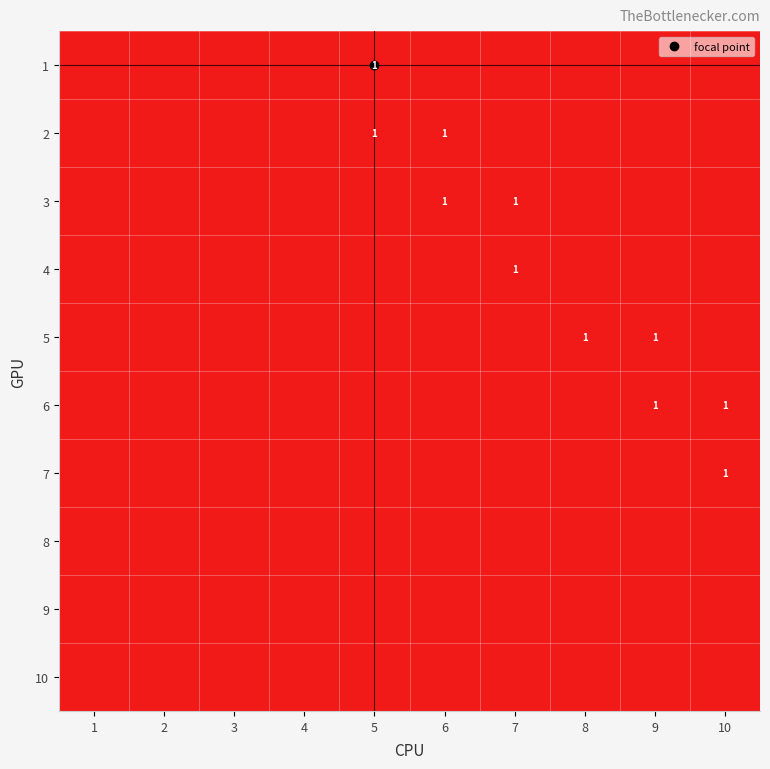

At 2, list the series in order from smallest to largest.

1, 2, 3, 4, 5, 6, 7, 8, 9, 10